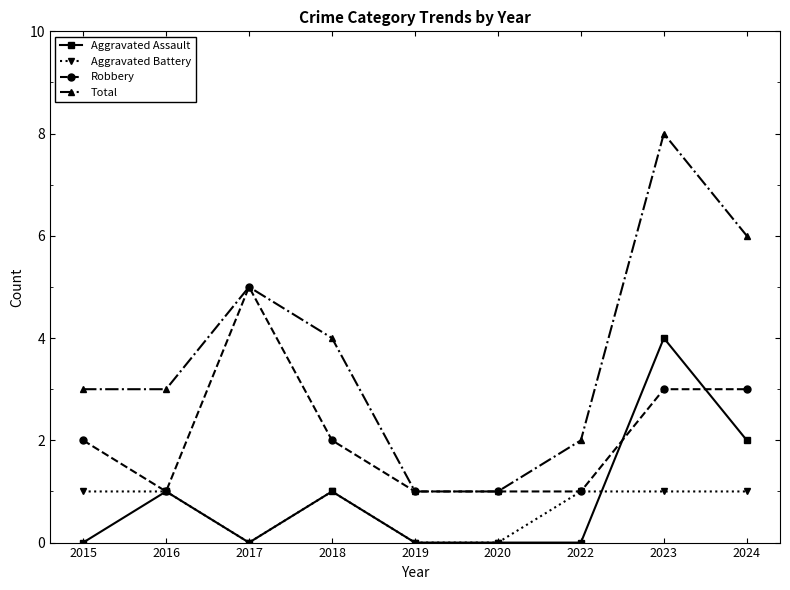

How many Robbery values are between 1 and 3?

8